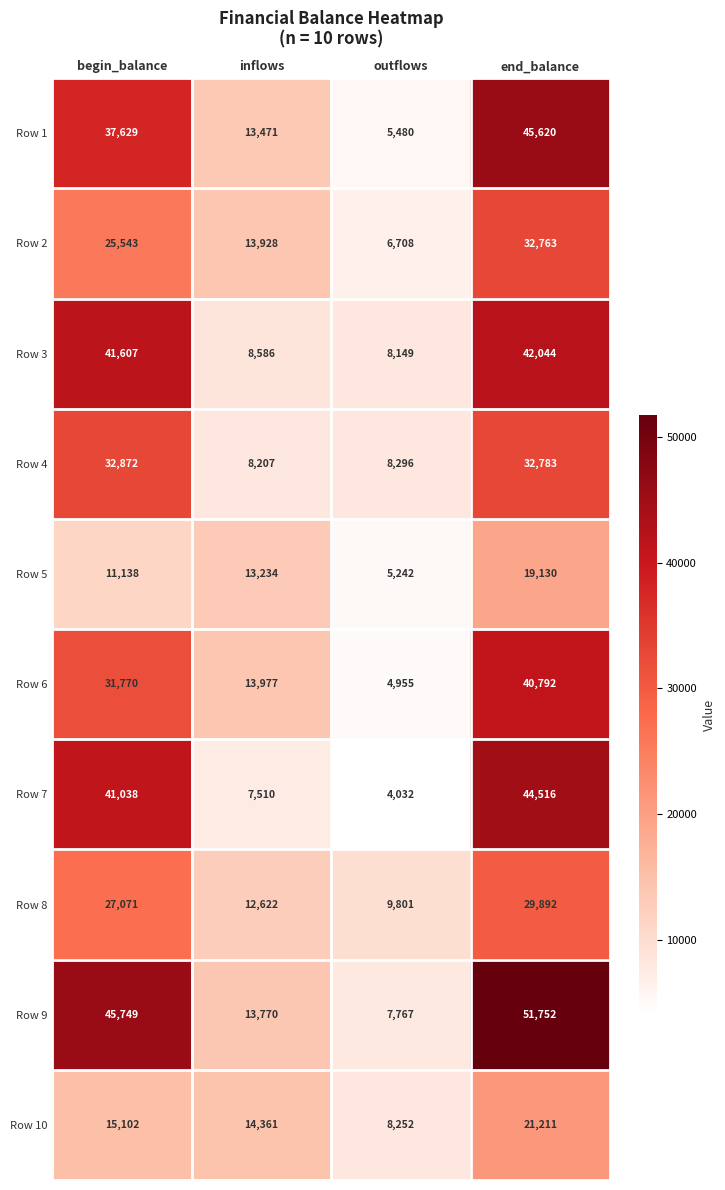

Which series has the largest total across all categories?

Row 9